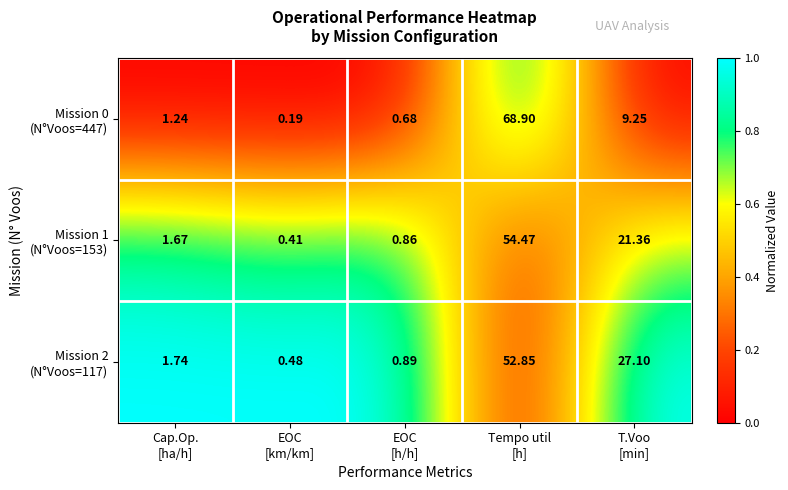

How many distinct data groups are displayed?

3